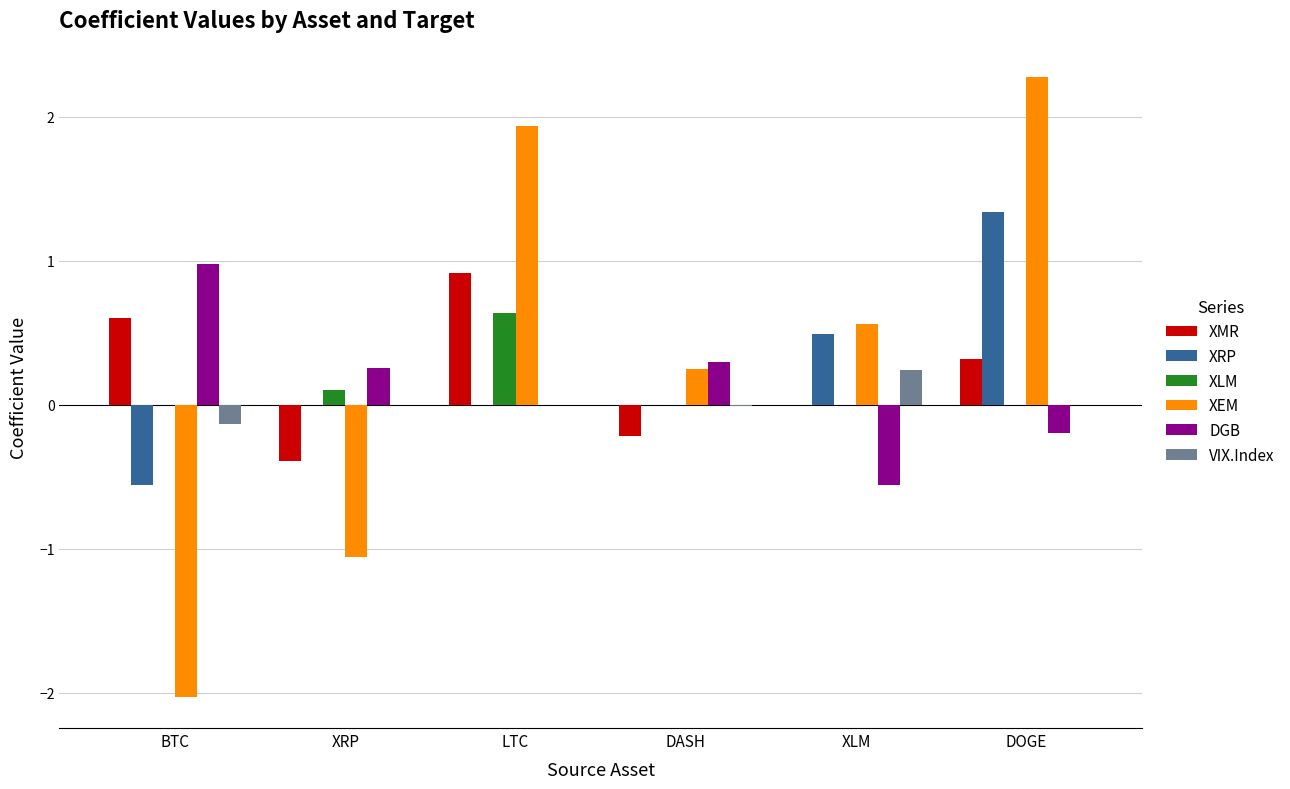

Is the value of VIX.Index at BTC greater than the value of DGB at LTC?

No